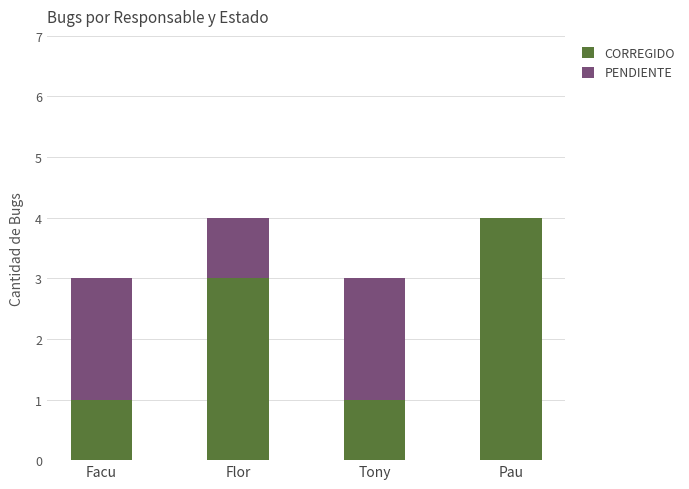

What is the total value across all series at Tony?

3